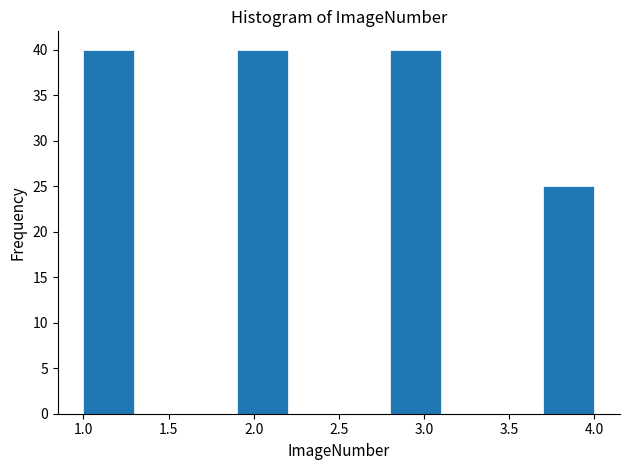

How tall is the bar that spans 1.9 to 2.2 on the x-axis? The values are not printed on the chart, so give them approximately, as read against the axis.

40